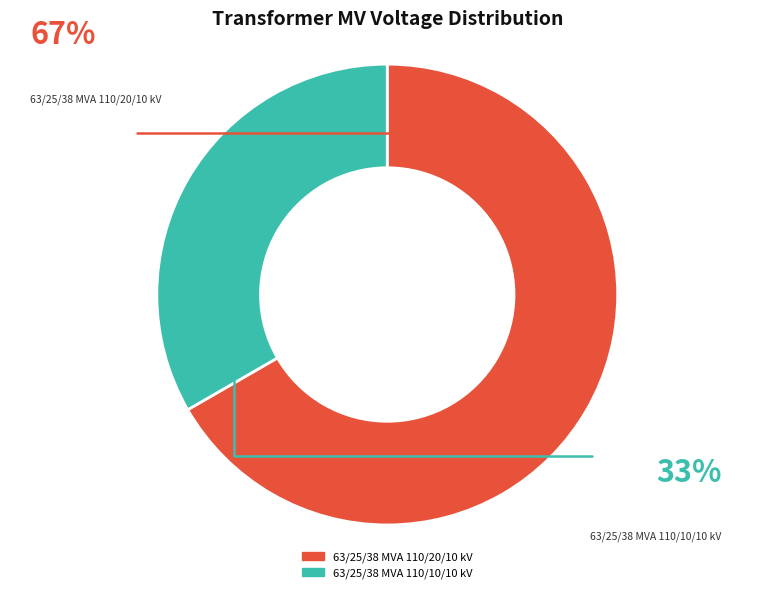

How many slices are in this pie chart?

2